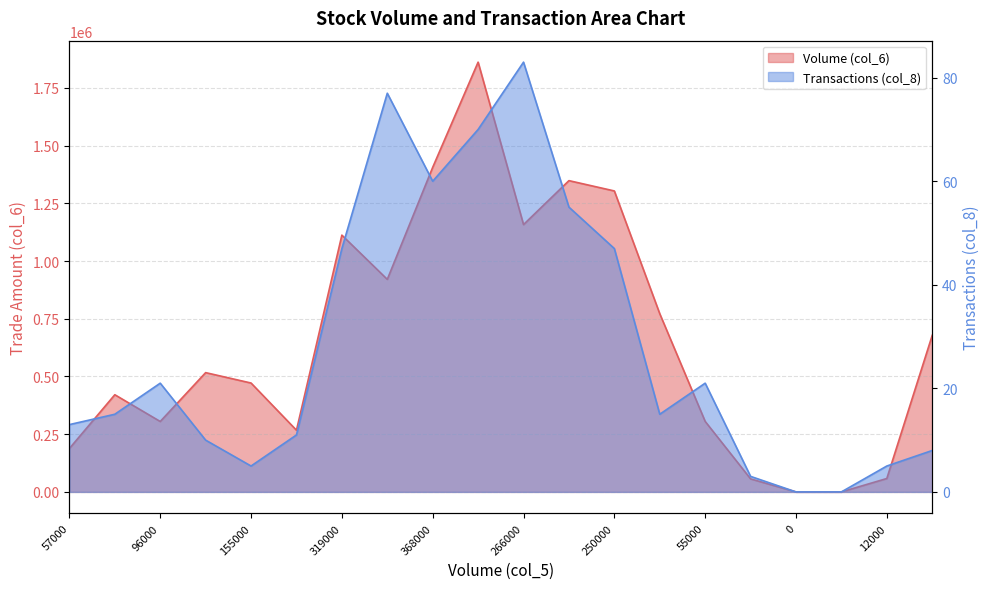

Where is the first local minimum for Volume (col_6)?

96000